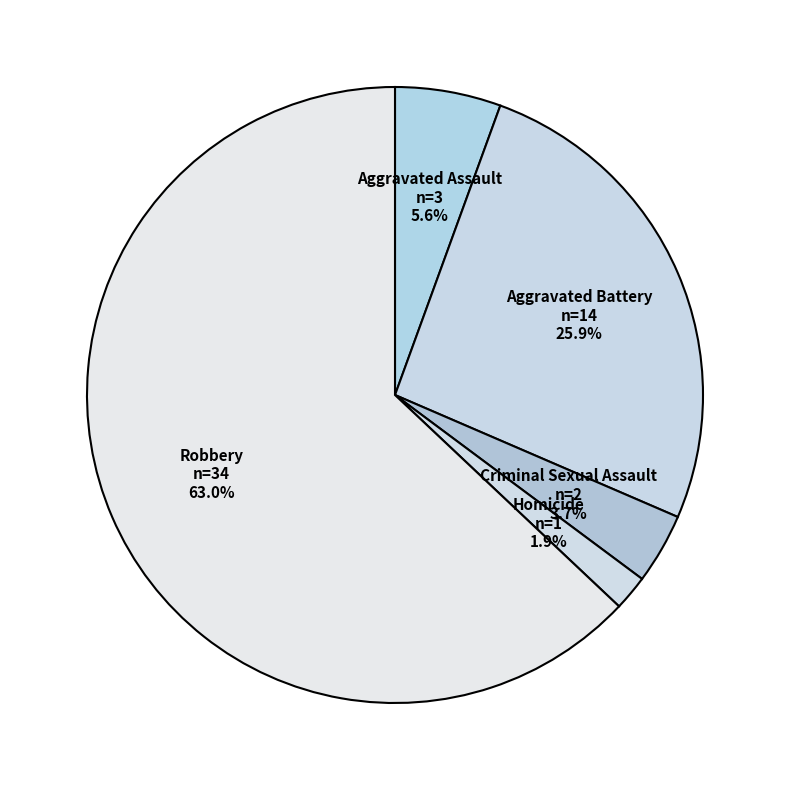

Which category has the smallest portion of the pie?

Homicide